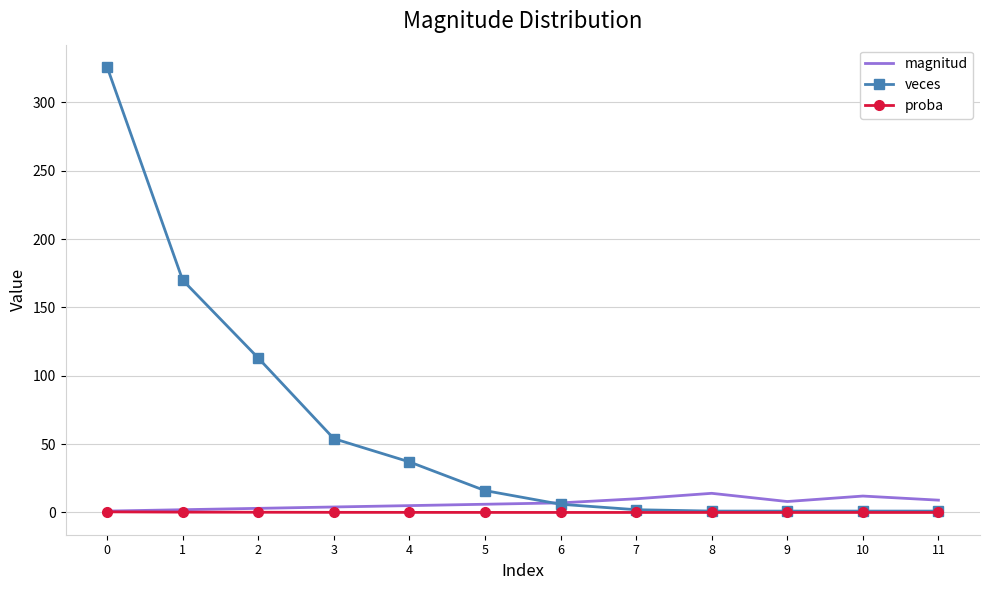

What is the maximum value for magnitud?

14.0